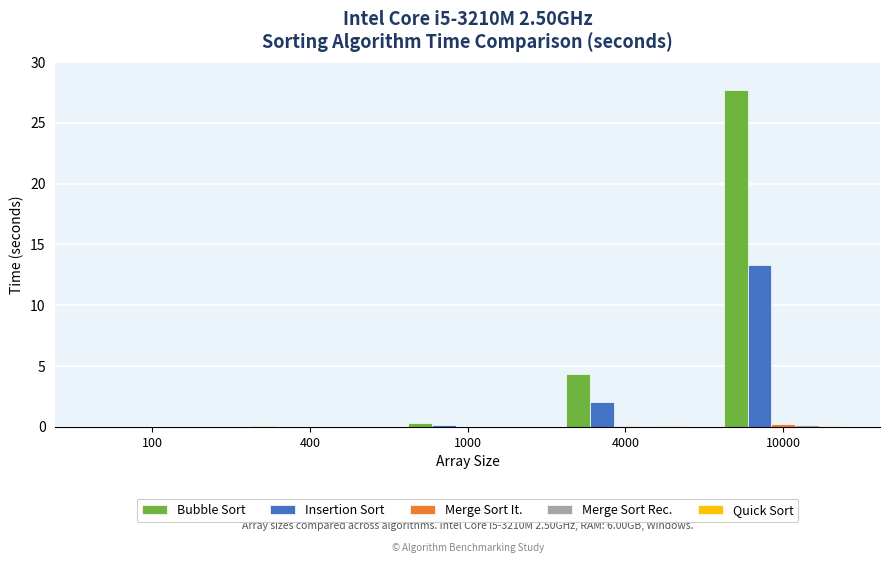

Does the chart contain stacked bars?

No